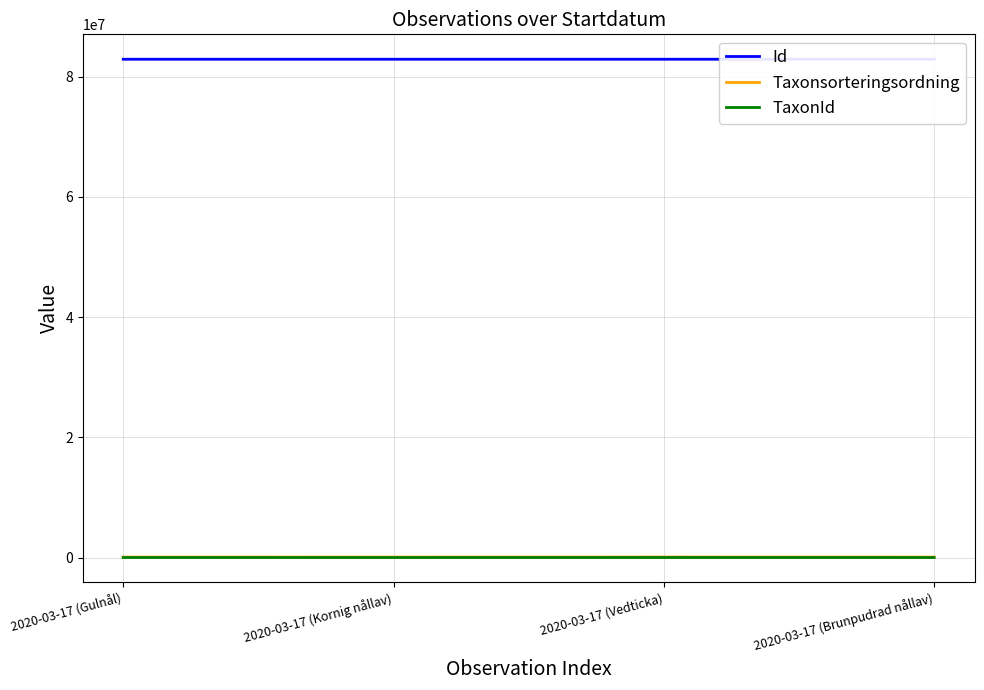

How many interior local valleys does the TaxonId series have?

1